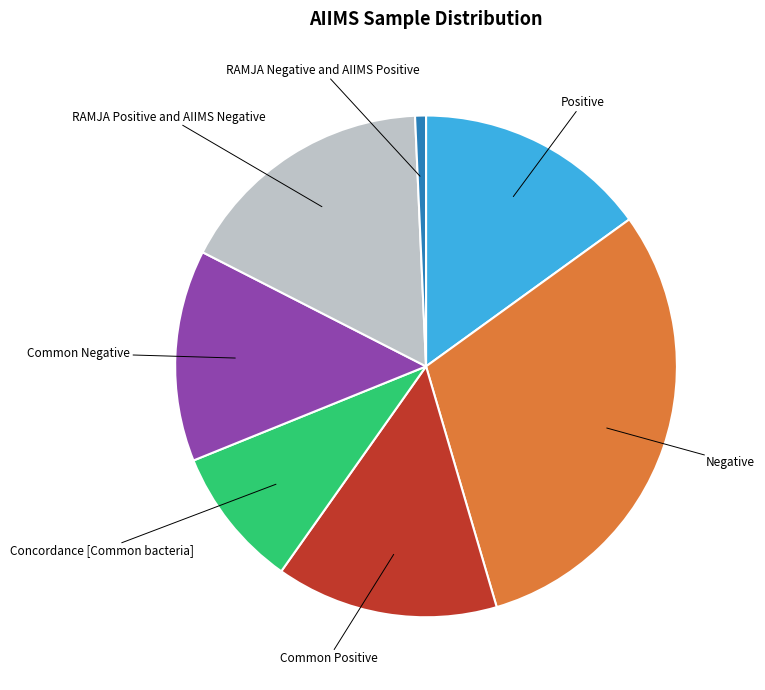

Which slice is the smallest?

RAMJA Negative and AIIMS Positive